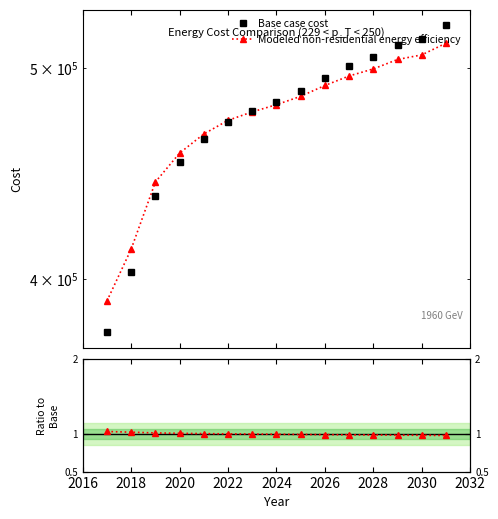

Which series has the largest total across all categories?

Base case cost